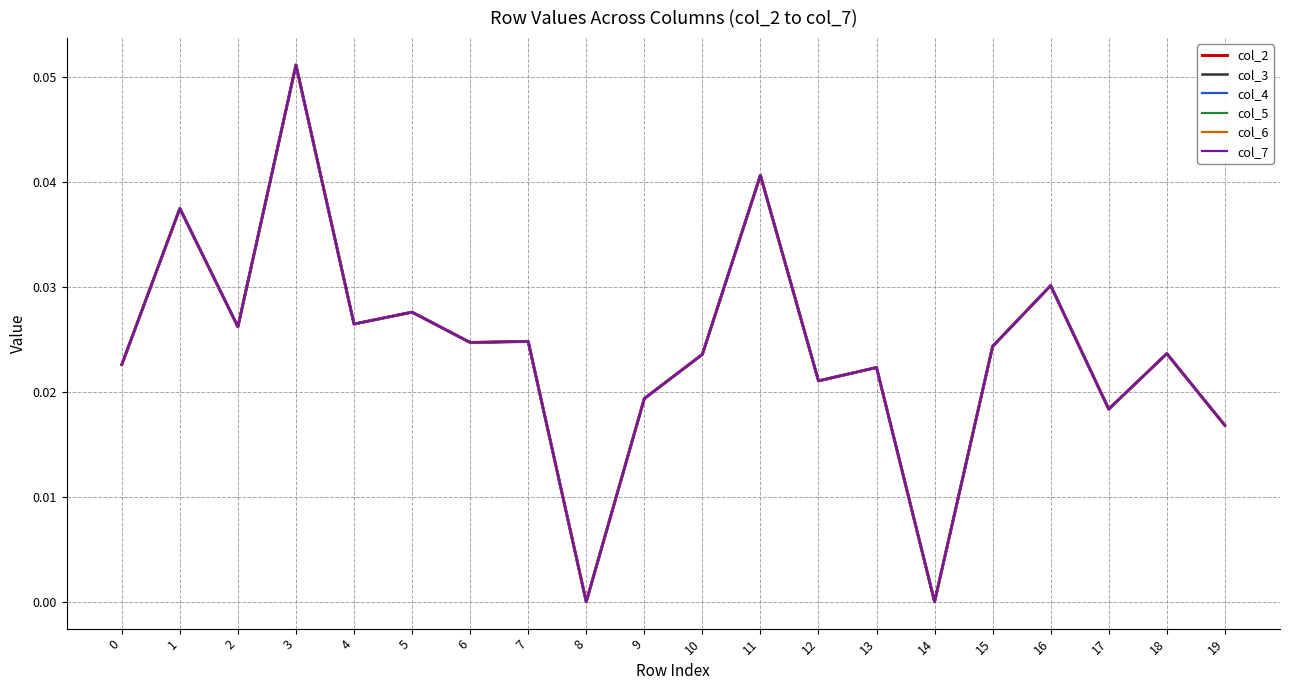

Is this an area chart (filled region under the line)?

No